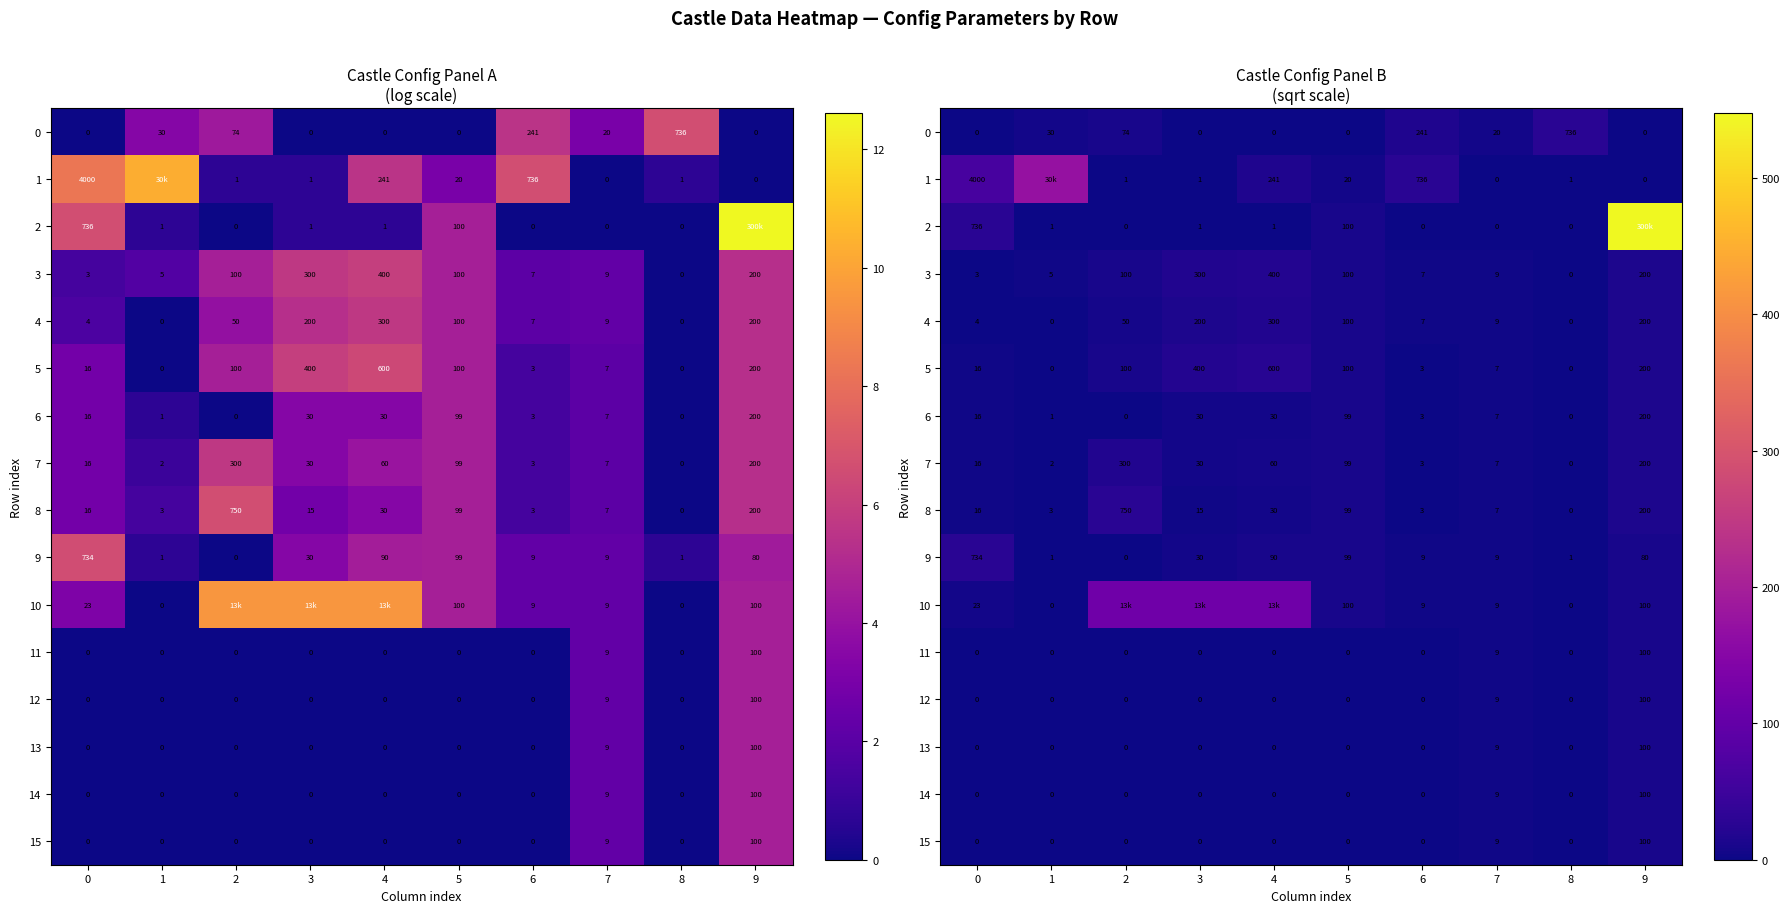

The value of 14 at 0 is -3.3. True or false?

False